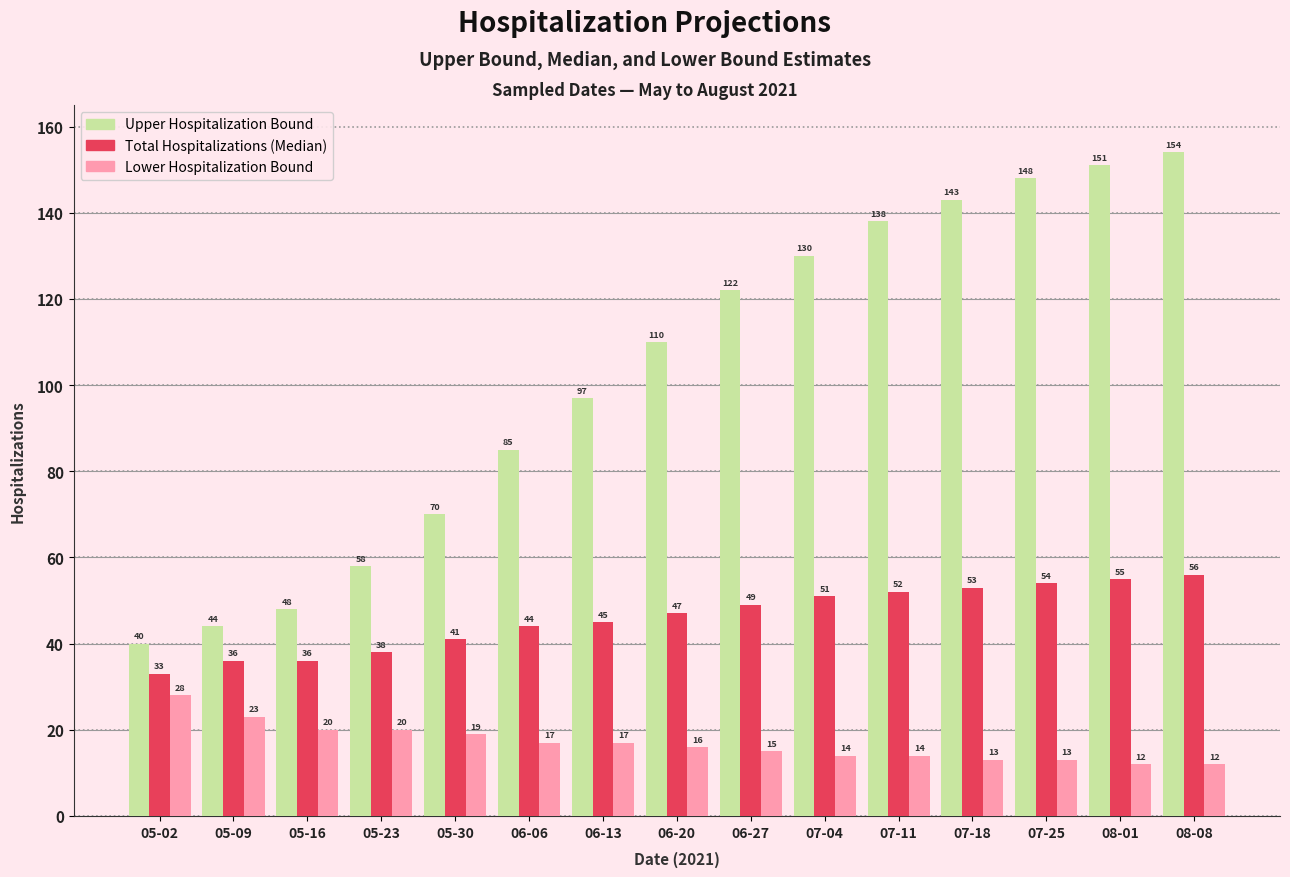

What is the difference between the highest and lowest values at 06-20?

94